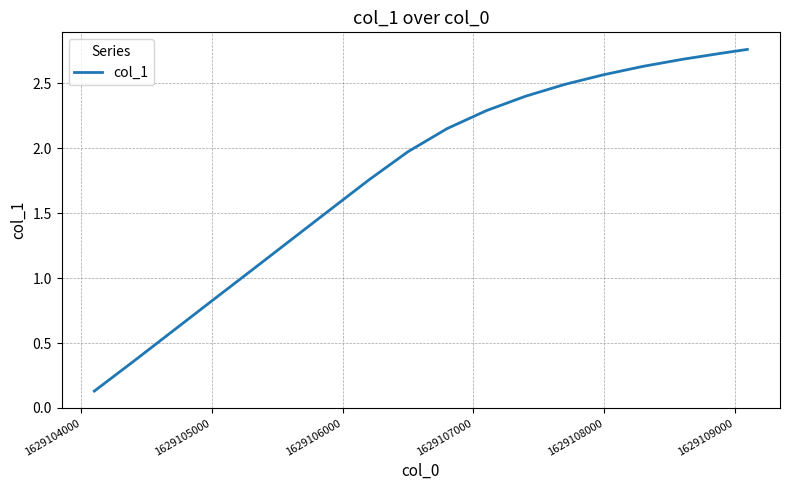

True or false: the data has more than 2 interior local peaks.

False